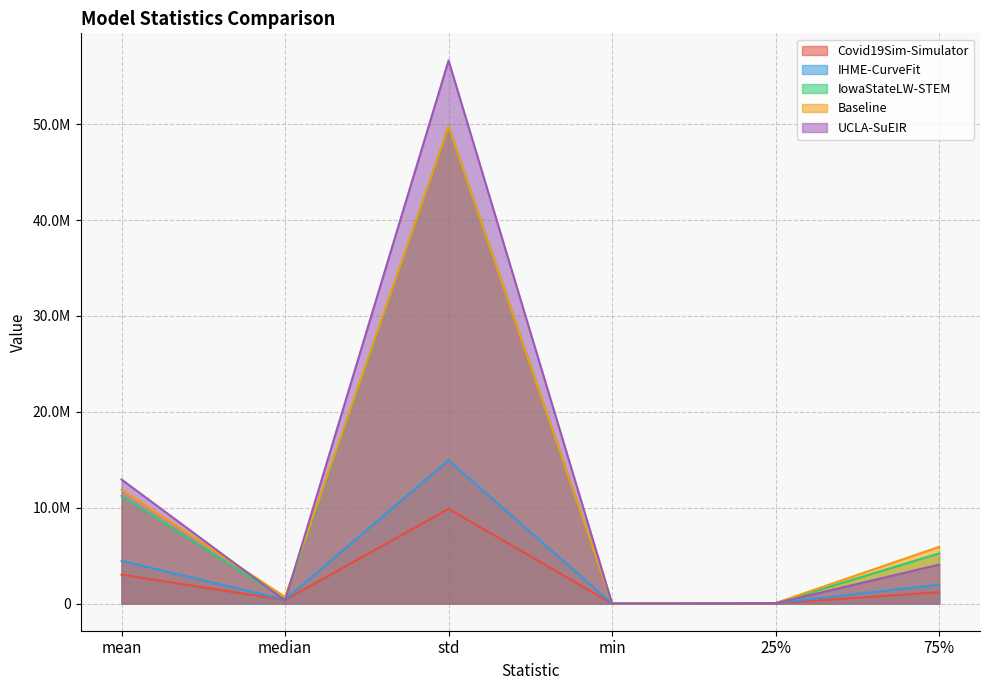

How many data points does each series have?

6